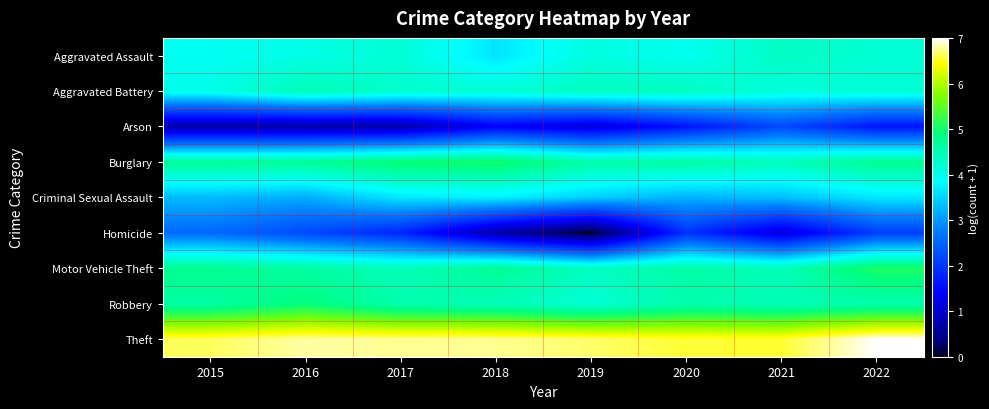

Reading left to right, list all the values displayed in this chart.

Aggravated Assault: 2015=4.0	2016=4.1	2017=4.2	2018=3.6	2019=4.1	2020=4.0	2021=4.4	2022=4.2
Aggravated Battery: 2015=4.0	2016=4.5	2017=4.3	2018=4.2	2019=4.4	2020=4.4	2021=4.1	2022=4.2
Arson: 2015=0.7	2016=0.7	2017=0.7	2018=1.4	2019=1.1	2020=1.6	2021=2.2	2022=1.6
Burglary: 2015=4.7	2016=4.7	2017=5.0	2018=5.0	2019=4.6	2020=4.6	2021=4.4	2022=4.8
Criminal Sexual Assault: 2015=3.3	2016=3.2	2017=3.7	2018=3.7	2019=3.5	2020=3.2	2021=3.3	2022=3.7
Homicide: 2015=2.6	2016=2.2	2017=1.8	2018=0.7	2019=0.0	2020=1.9	2021=1.1	2022=2.1
Motor Vehicle Theft: 2015=4.8	2016=4.6	2017=4.4	2018=4.7	2019=4.4	2020=4.6	2021=4.4	2022=5.1
Robbery: 2015=4.6	2016=4.9	2017=4.5	2018=4.4	2019=4.2	2020=4.5	2021=4.4	2022=4.5
Theft: 2015=6.6	2016=6.8	2017=6.8	2018=6.8	2019=6.7	2020=6.6	2021=6.5	2022=7.0